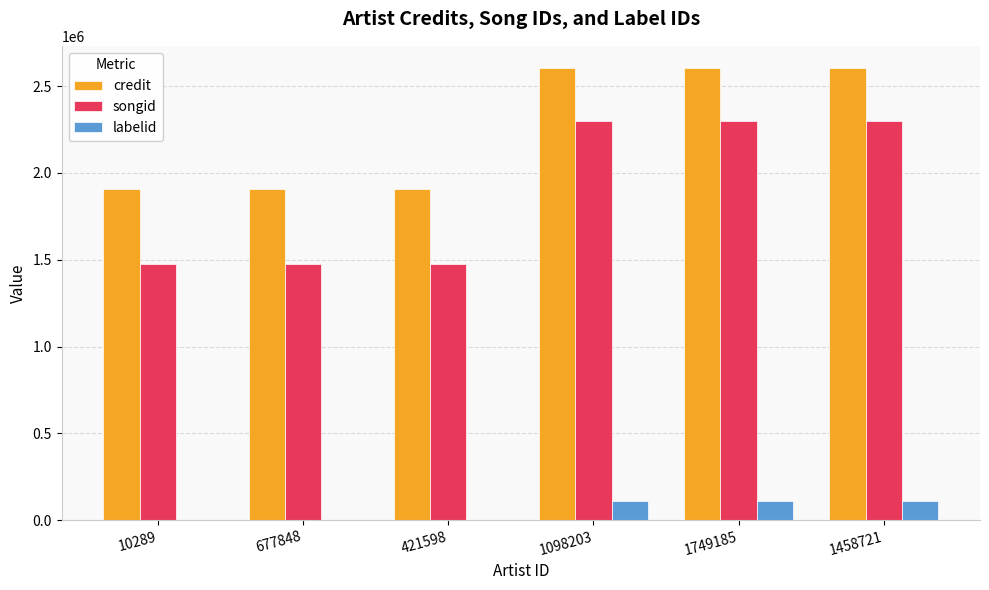

Reading left to right, transcribe all the data shown in this chart.

credit: 1907140	1907140	1907140	2602367	2602367	2602367
songid: 1474616	1474616	1474616	2301970	2301970	2301970
labelid: 3267	3267	3267	109718	109718	109718